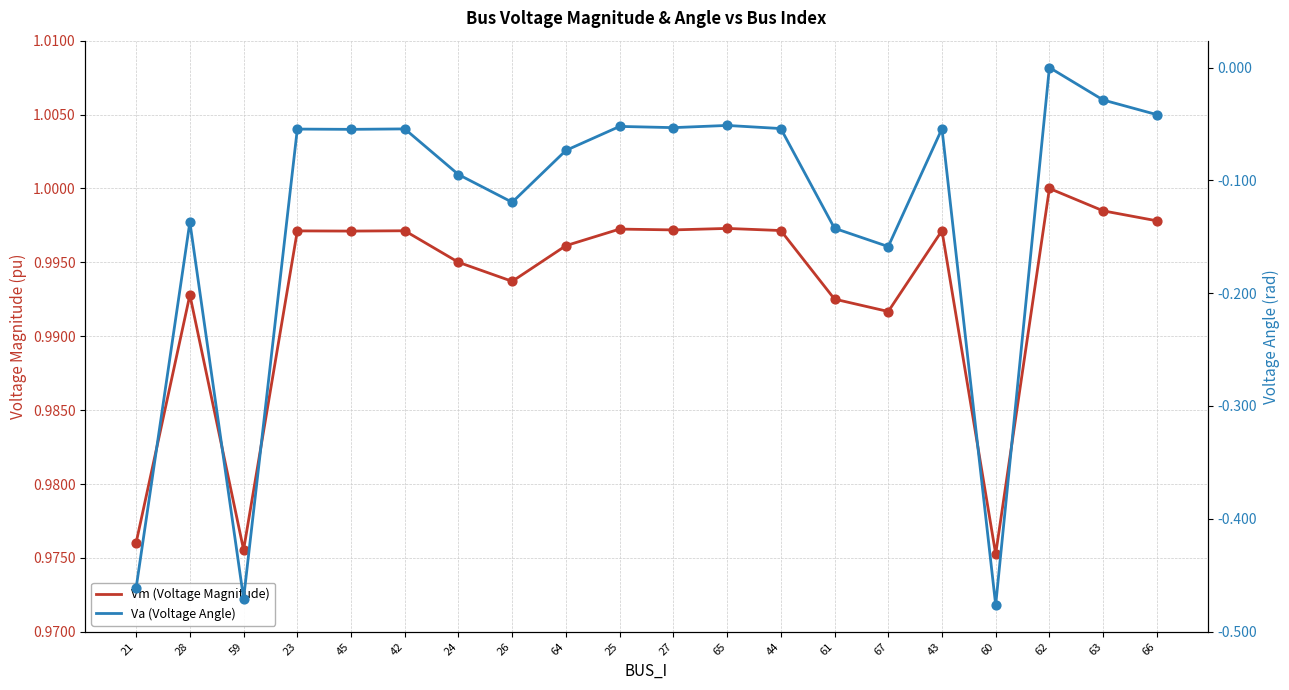

What is the total value across all series at 61?

0.9